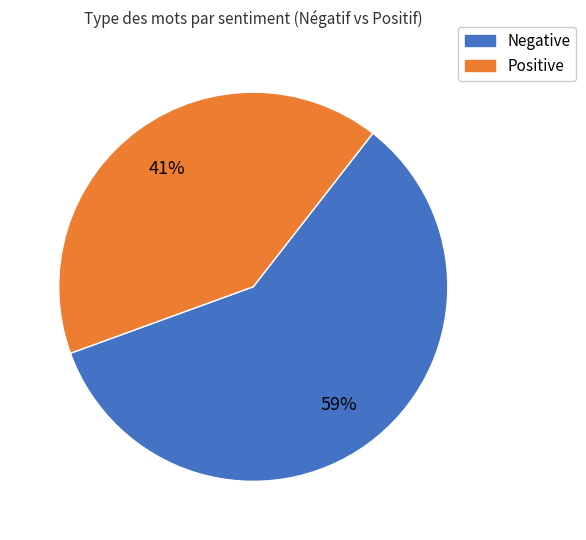

How many segments does this pie chart have?

2